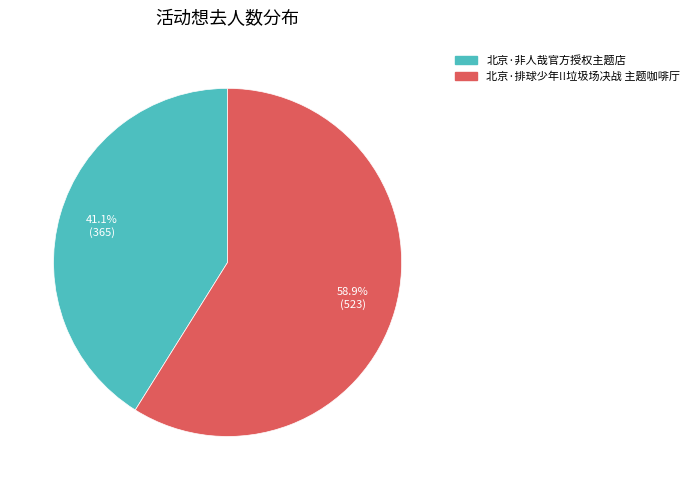

Approximately how many times larger is the value at 北京·排球少年!!垃圾场决战 主题咖啡厅 compared to 北京·非人哉官方授权主题店?

1.4